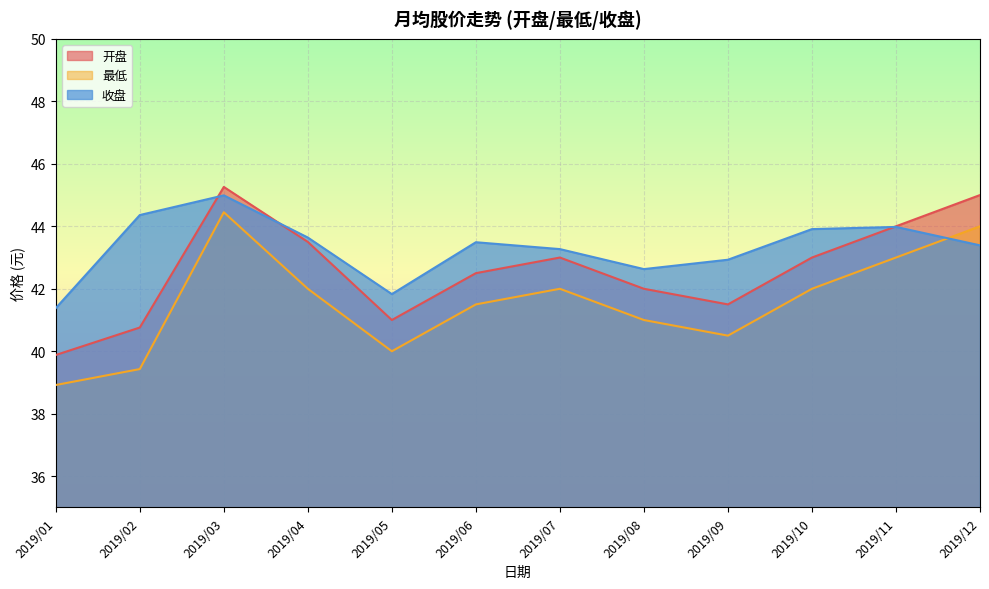

Between 2019/03 and 2019/04, which series saw the biggest shift?

最低